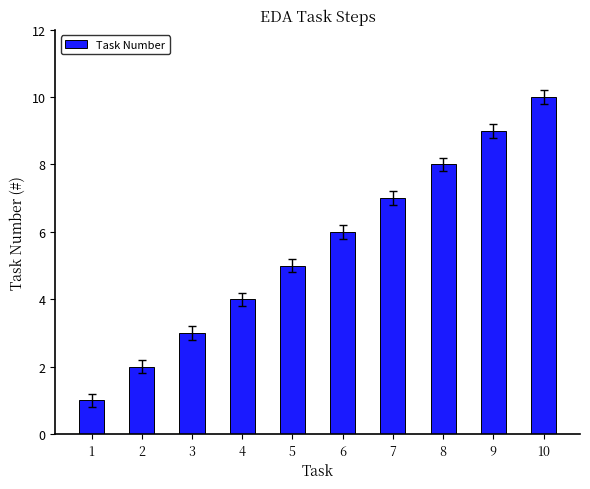

Are the bars horizontal?

No